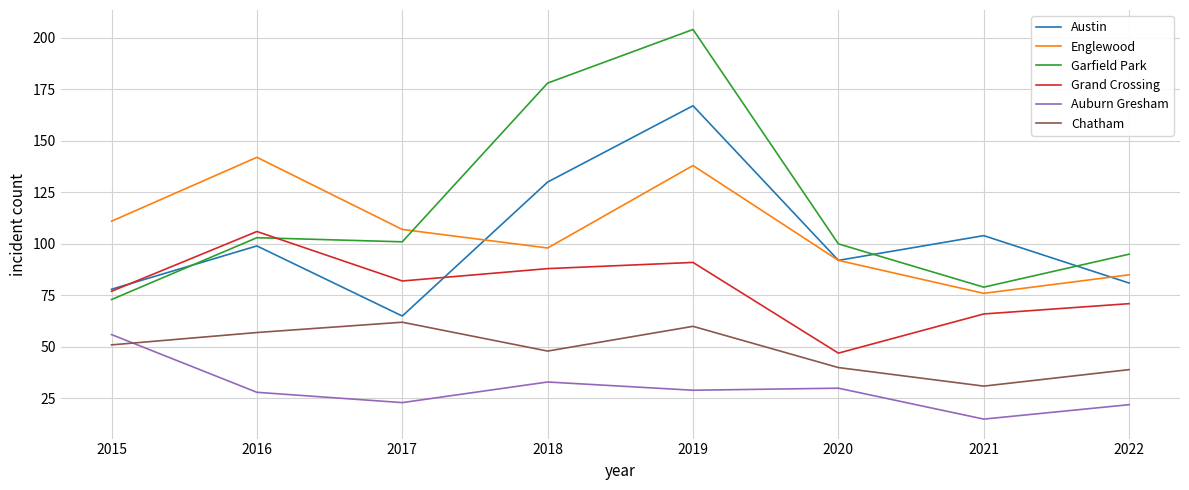

Between 2016 and 2019, which series saw the biggest shift?

Garfield Park